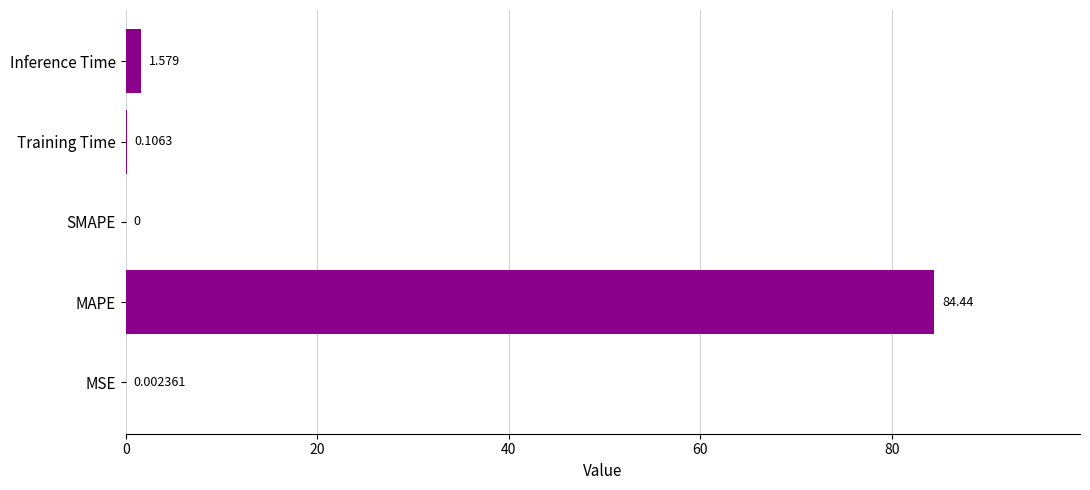

Which category has the highest value across all series?

MAPE